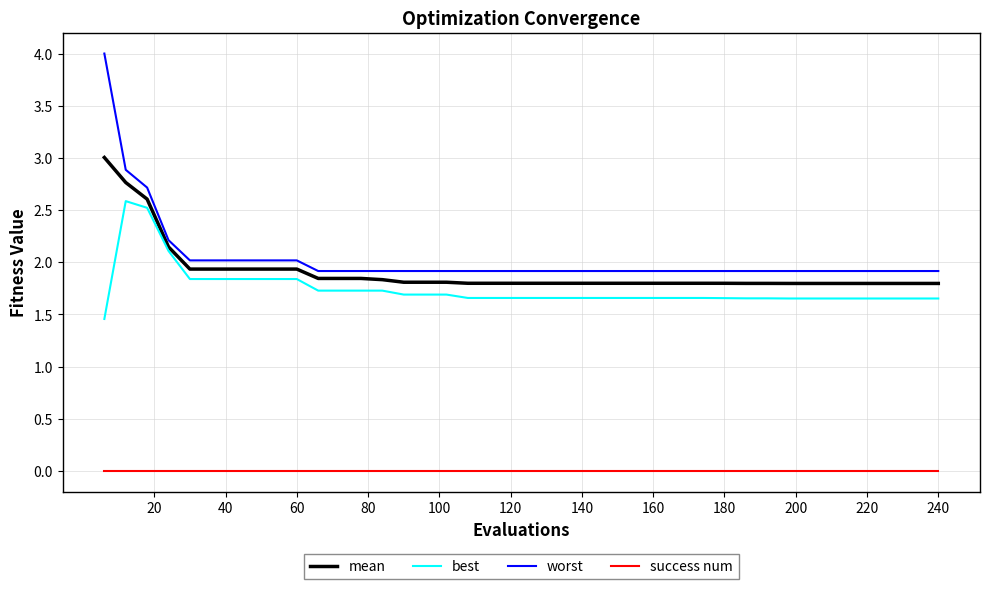

Which series has the widest spread of values?

worst